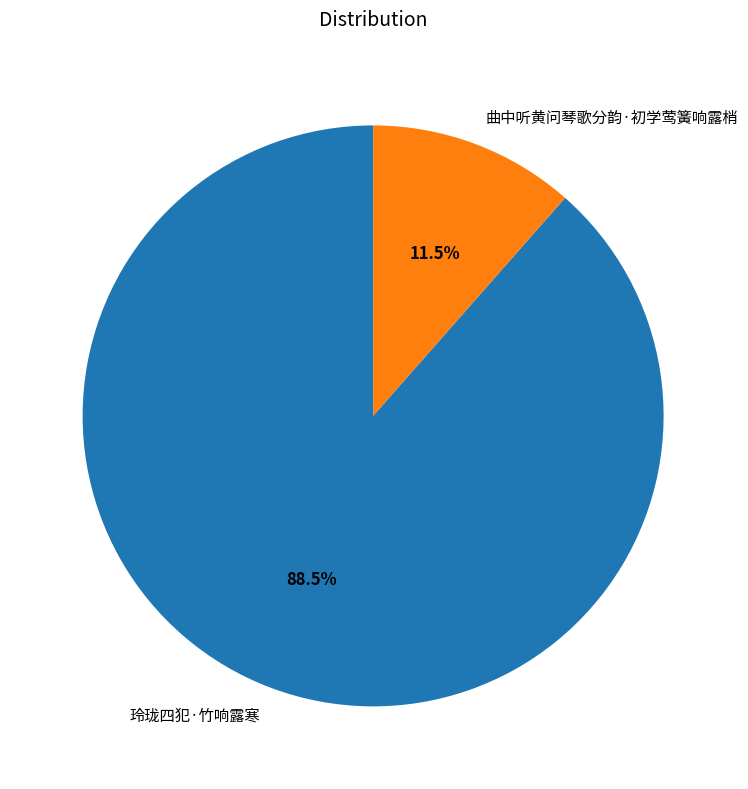

Is the sum of 曲中听黄问琴歌分韵·初学莺簧响露梢 and 玲珑四犯·竹响露寒 greater than half?

Yes